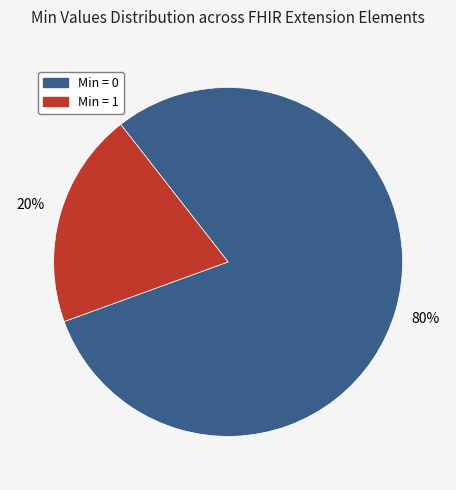

Is there any slice that represents more than half of the pie?

Yes